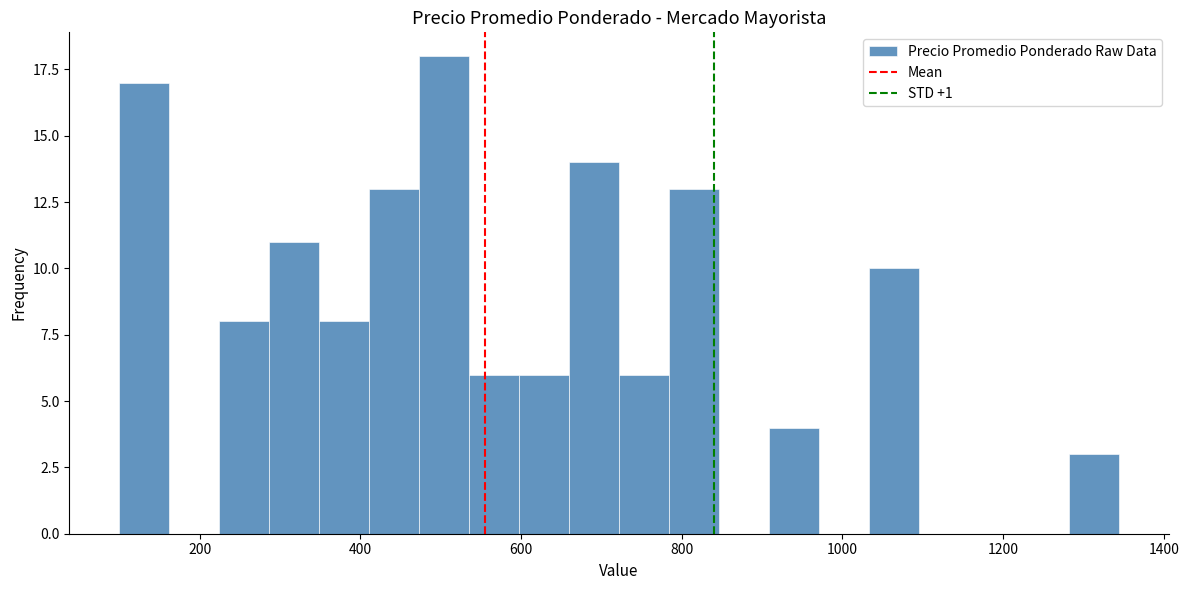

Read against the x-axis, roughly where is the centre of the tallest bar?

500